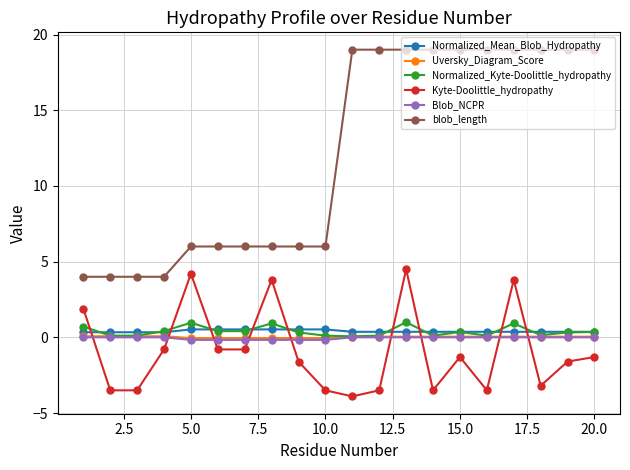

In Normalized_Kyte-Doolittle_hydropathy, how many points are higher than both neighbors (excluding endpoints)?

5